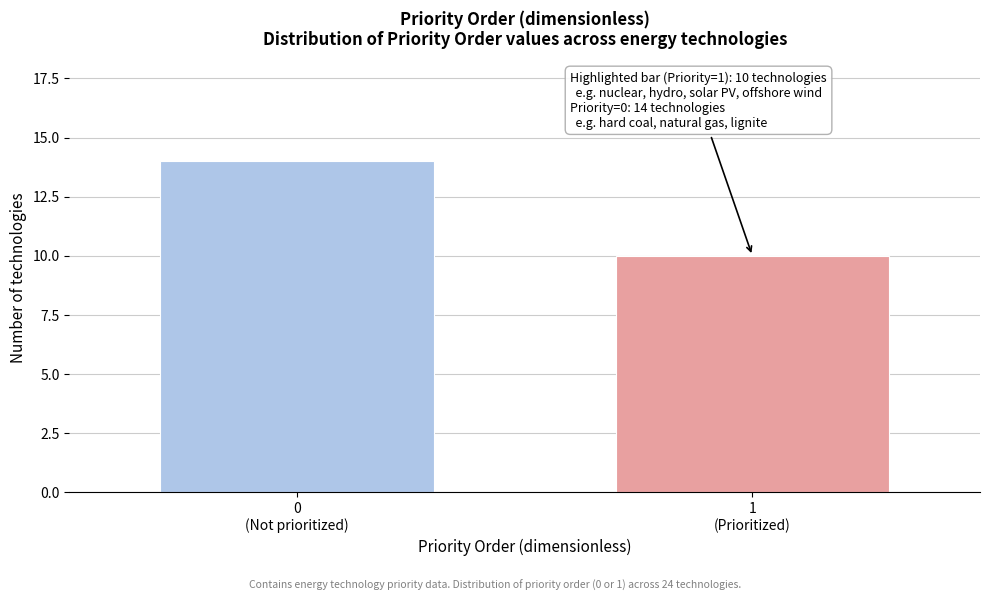

Reading right to left, transcribe all the data shown in this chart.

10	14